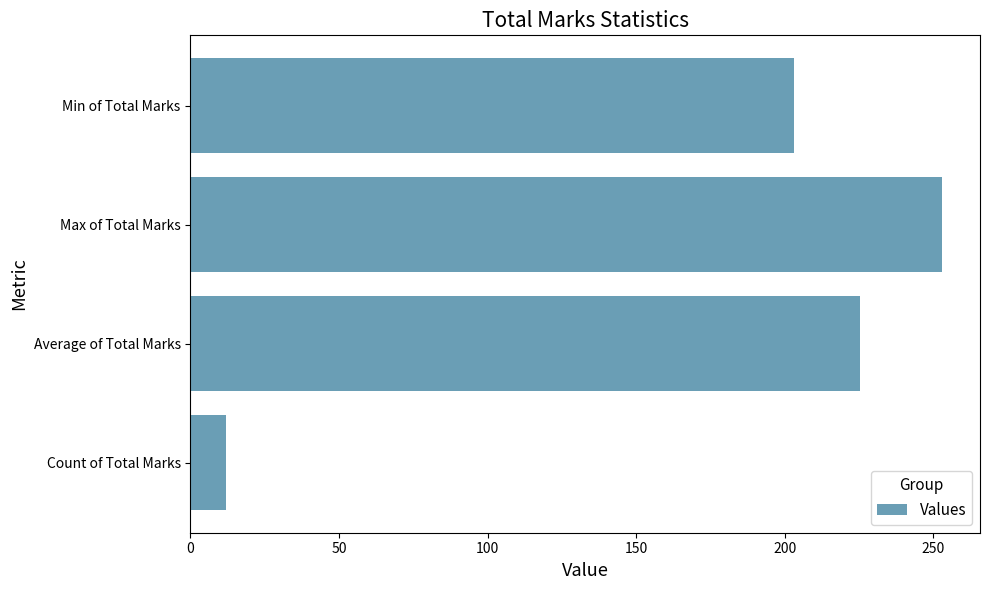

What value does the data have at Average of Total Marks?

225.3